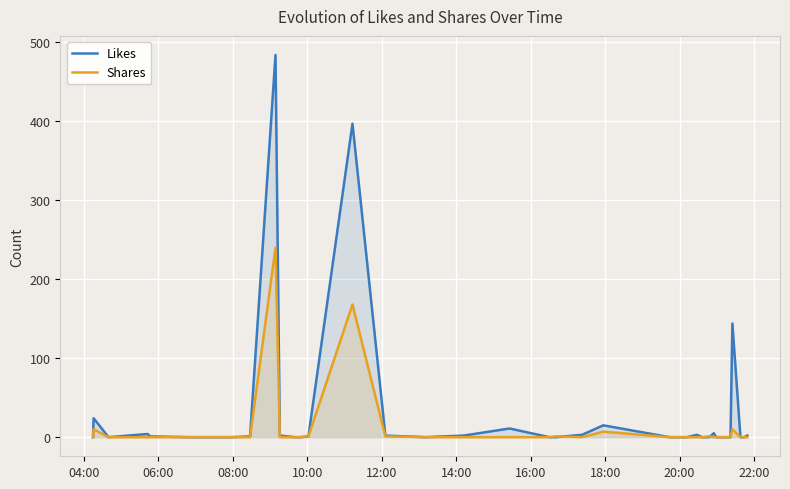

How many times do Likes and Shares cross each other?

2